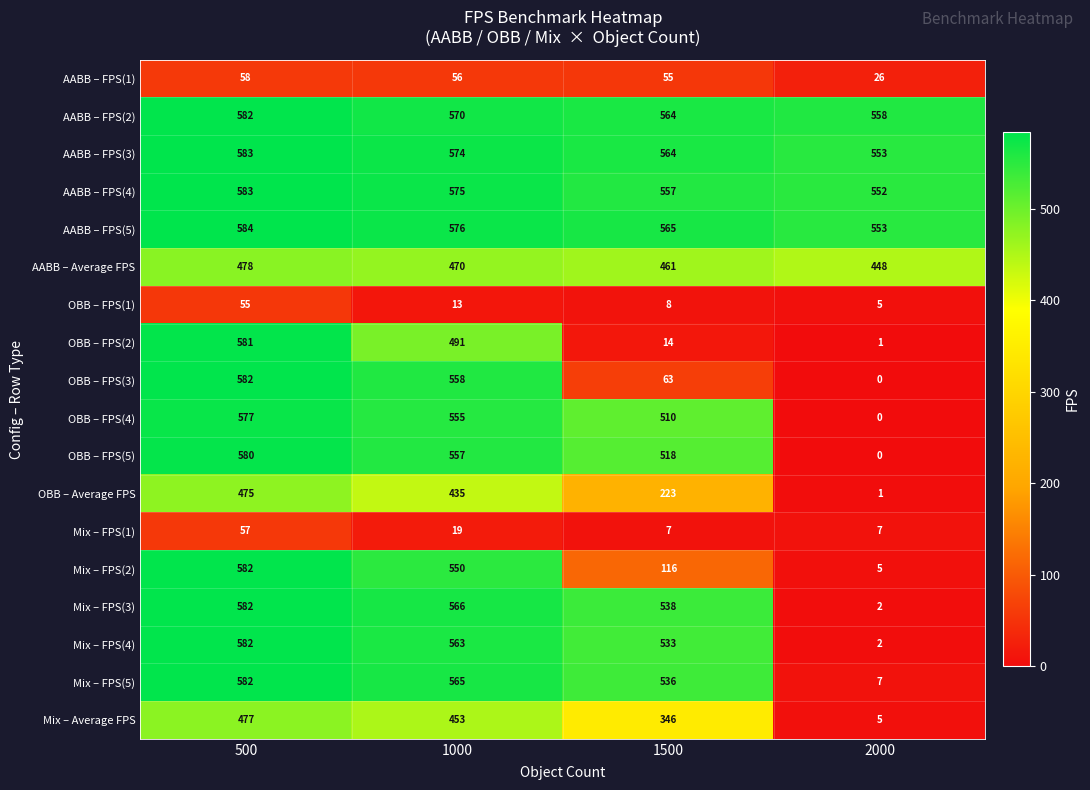

True or false: Mix – FPS(2) has a value of 7 at 2000.

False